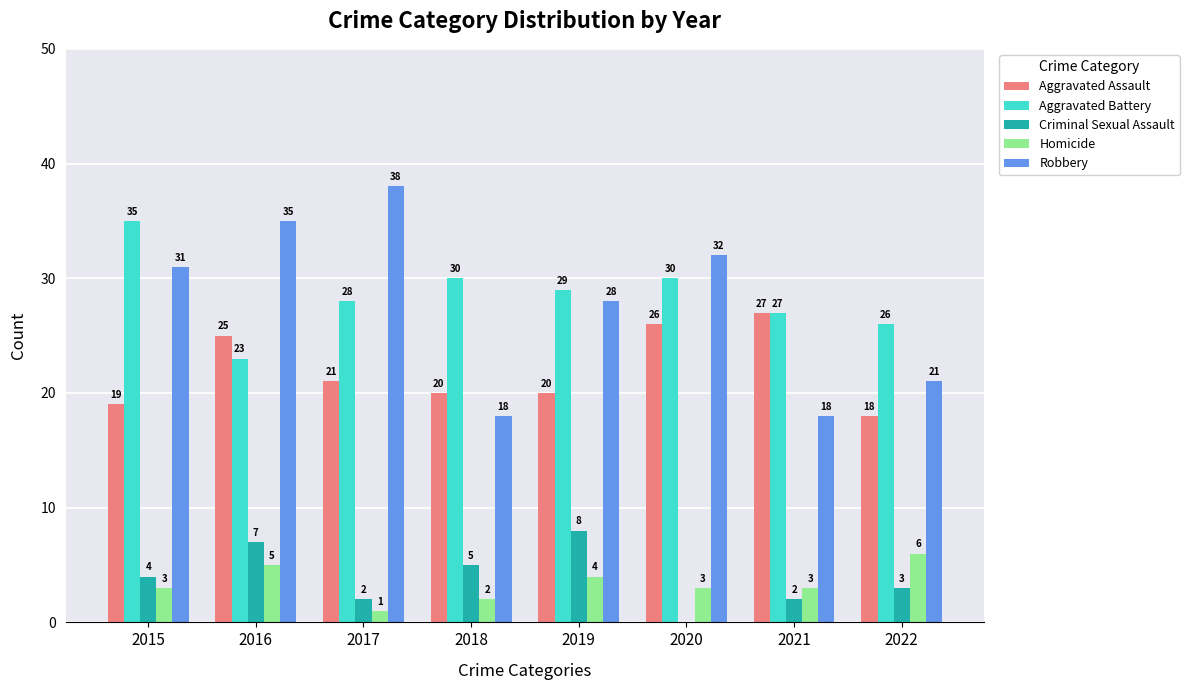

What is the greatest value displayed?

38